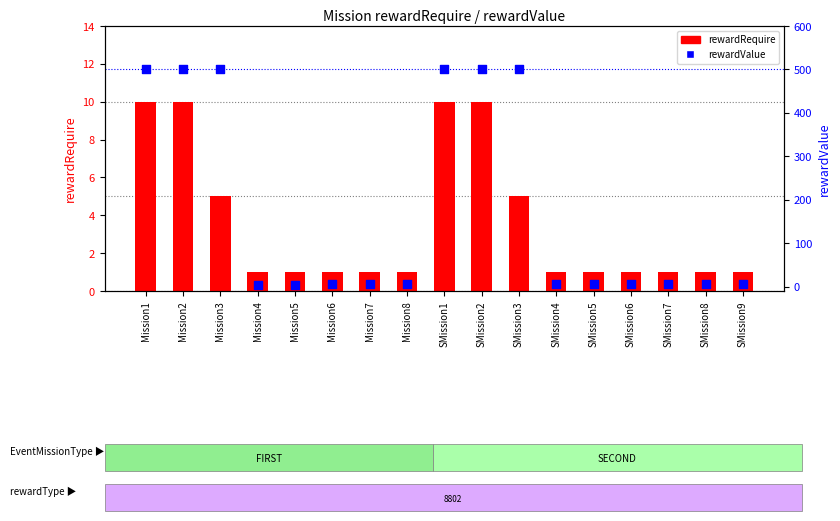

What are all the series names shown in the legend?

rewardRequire, rewardValue